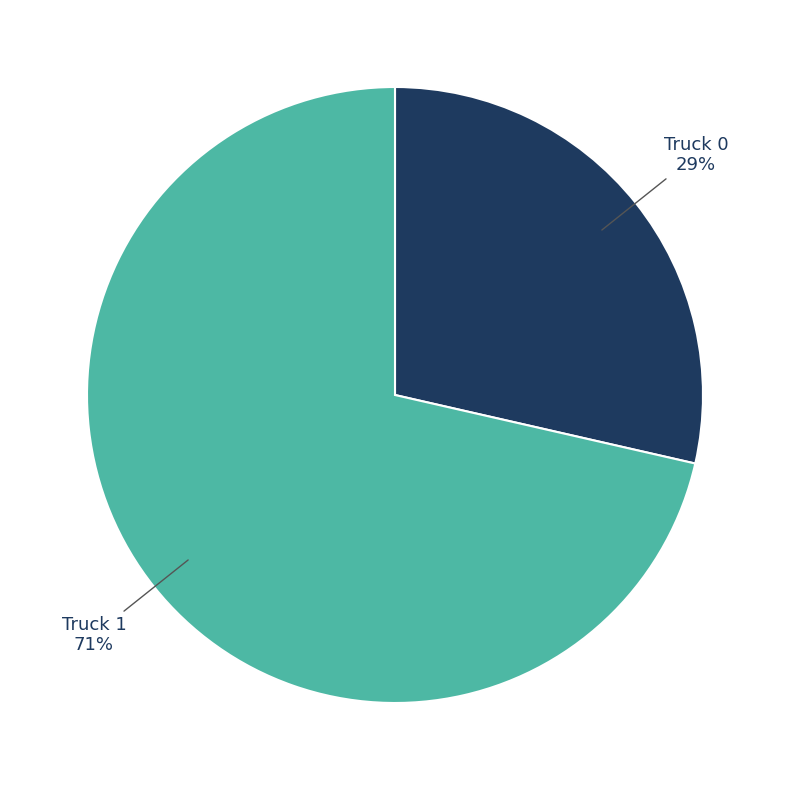

Rank the categories by value from lowest to highest.

Truck 0, Truck 1